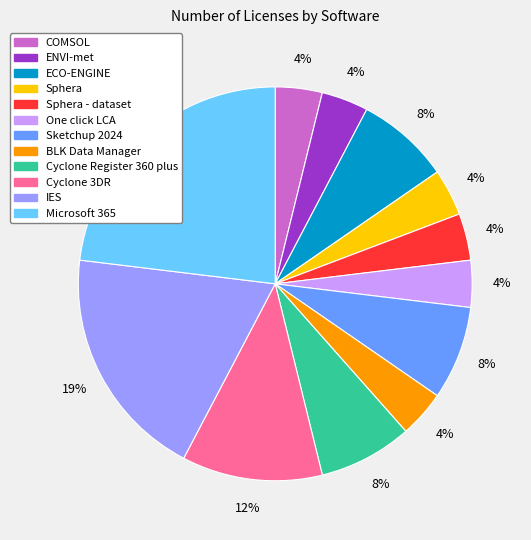

To the nearest percent, what is the average slice percentage?

8%